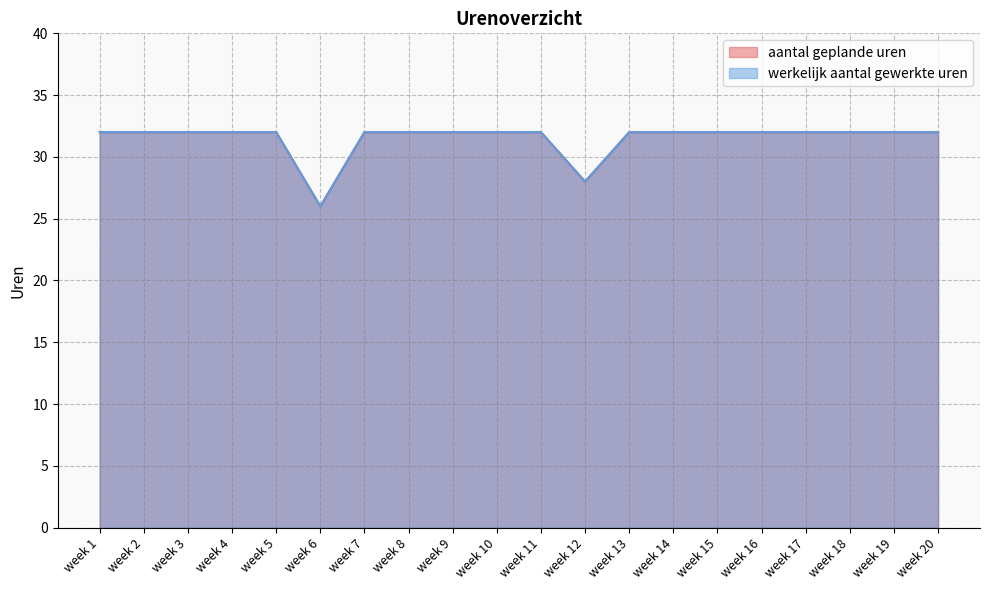

Does the chart have visible grid lines?

Yes